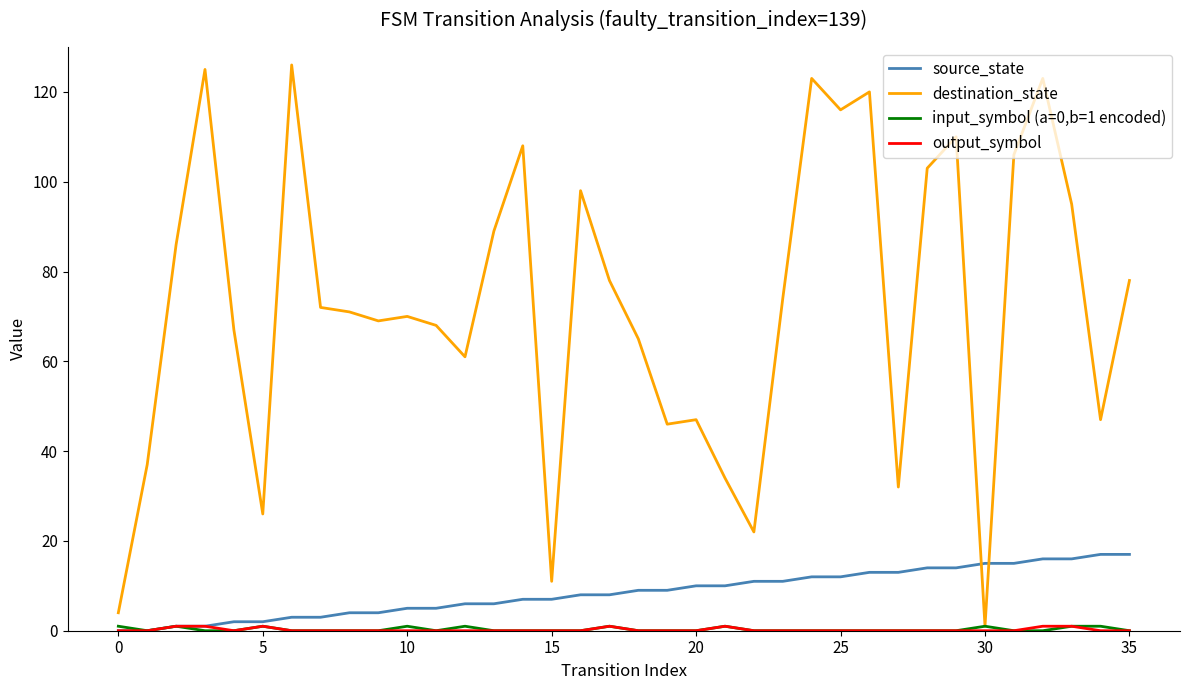

Which series has the largest total across all categories?

destination_state